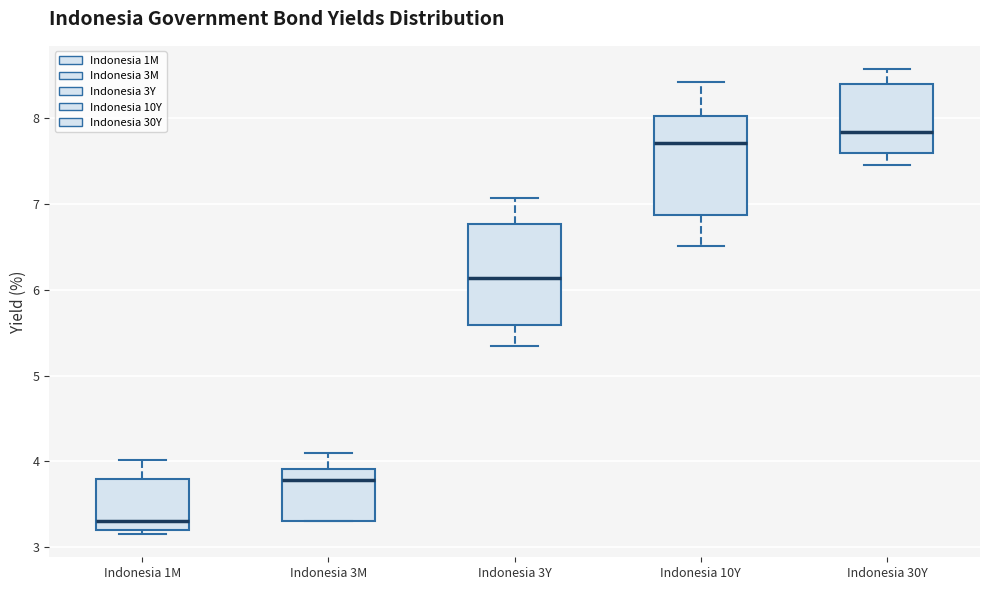

Where is the upper edge of the box for Indonesia 3M on the y-axis? The values are not printed on the chart, so give them approximately, as read against the axis.

3.9